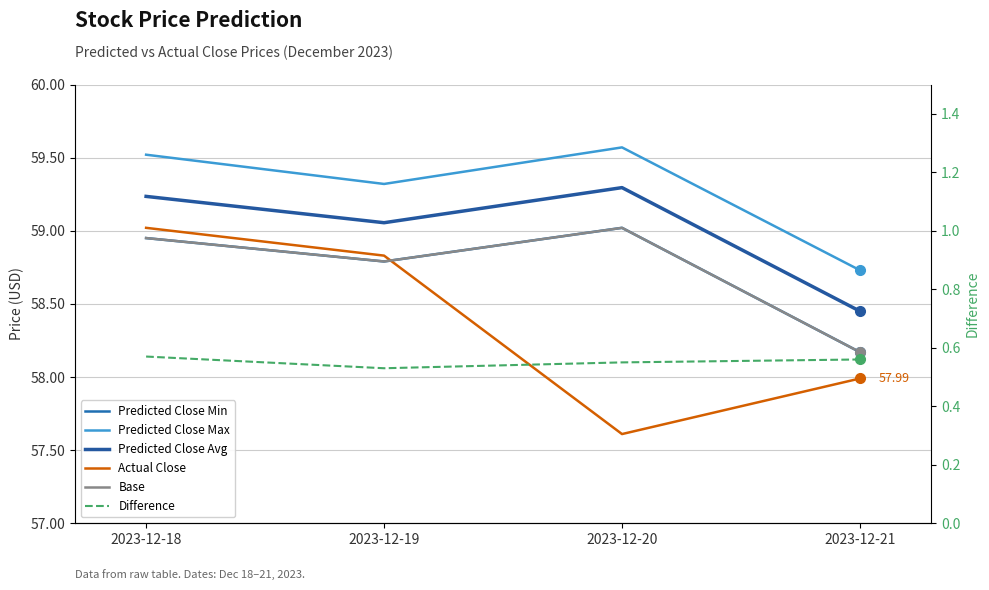

True or false: Predicted Close Max has a value of 101.3 at 2023-12-21.

False